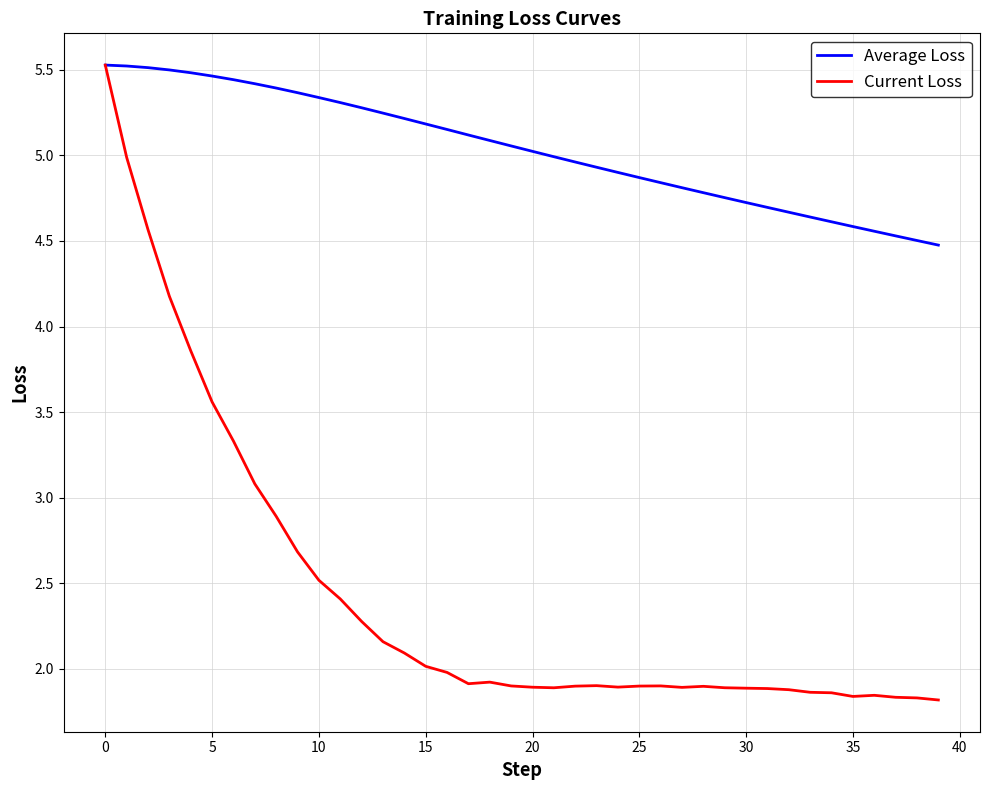

Count the number of categories in the chart.

40